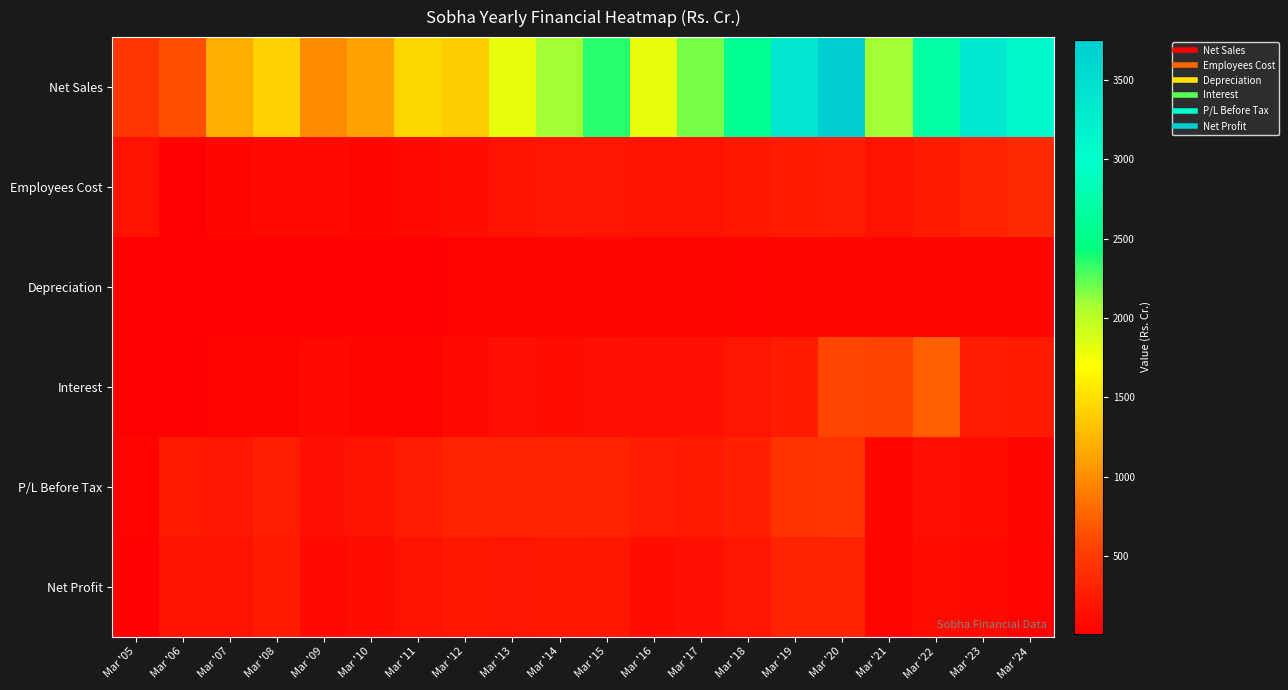

Which series has the largest total across all categories?

Net Sales